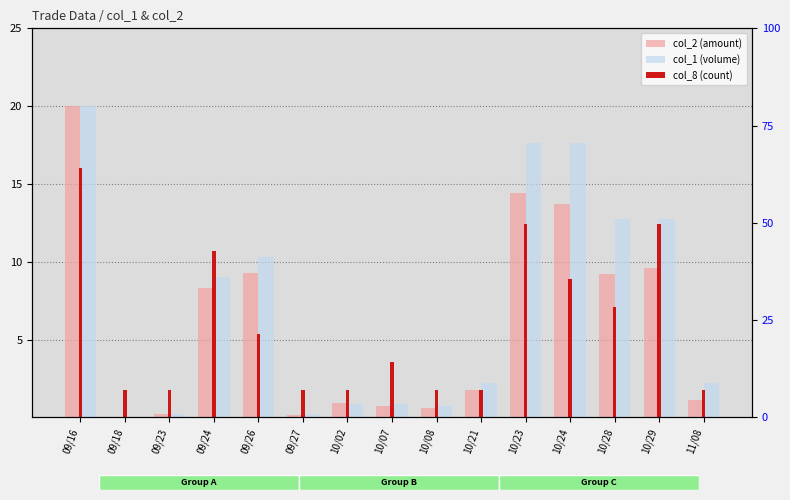

What is the average value of the col_1 (volume) series?

7.2